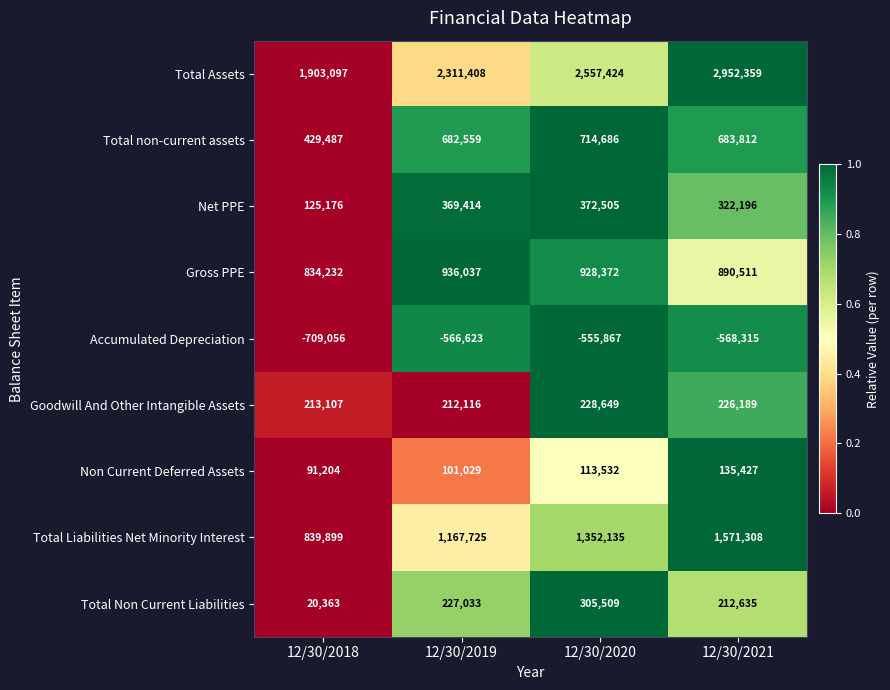

At which label does Net PPE reach its minimum?

12/30/2018